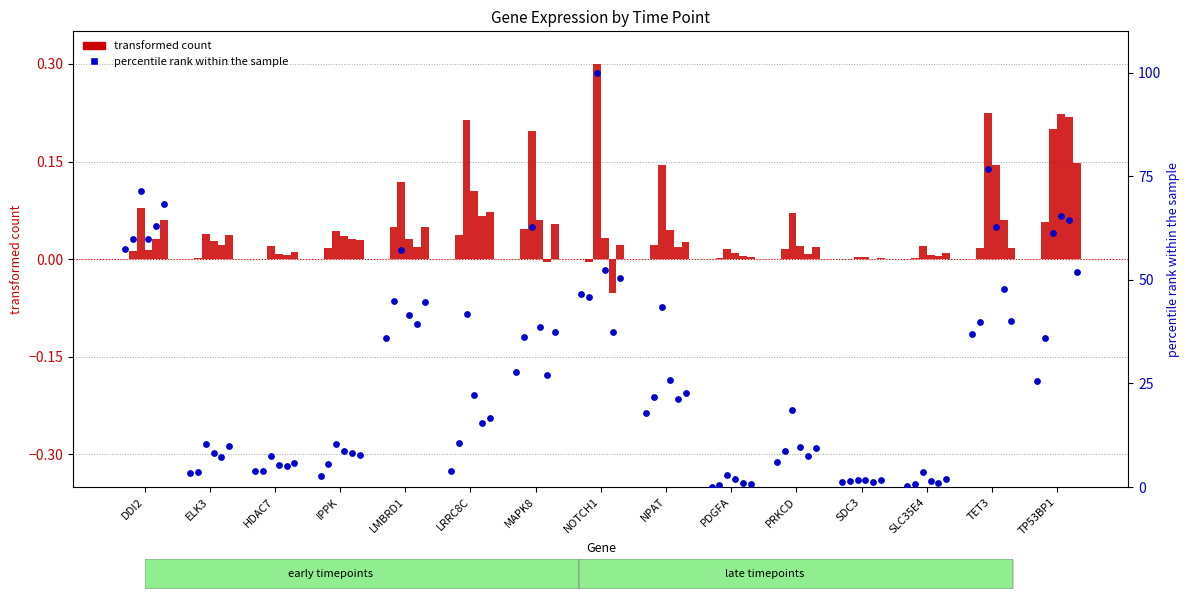

Which series contains the highest Y value?

percentile rank